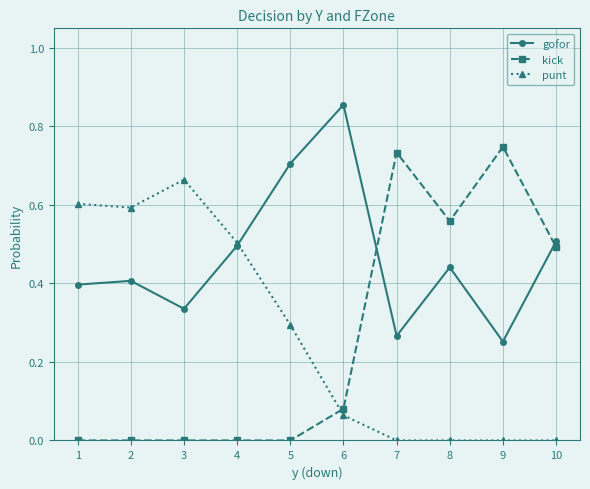

What are all the series names shown in the legend?

gofor, kick, punt